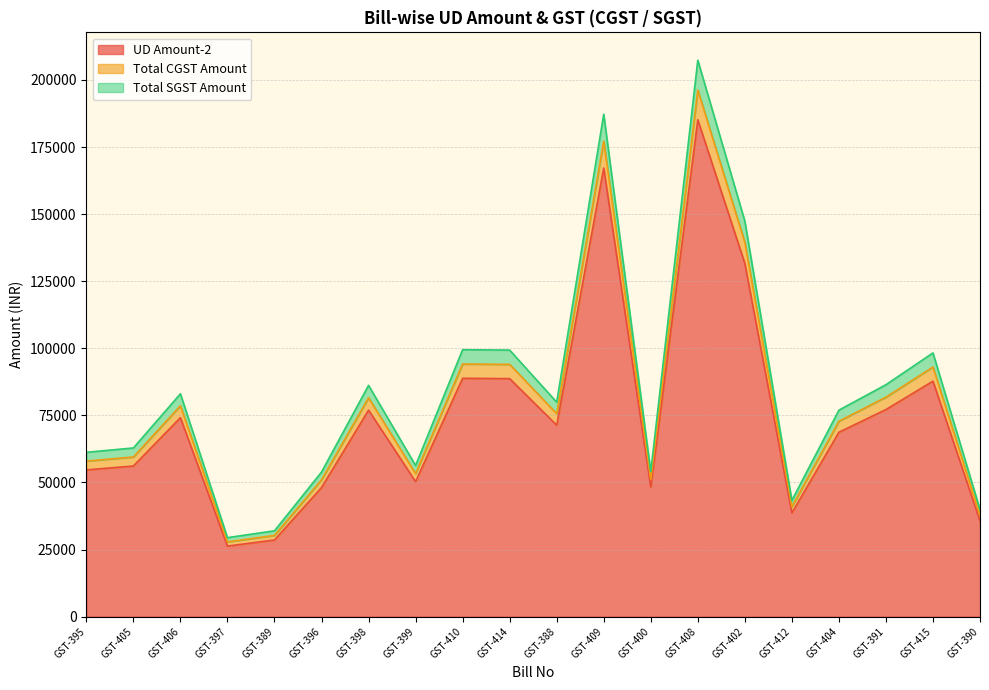

True or false: Total CGST Amount and UD Amount-2 intersect in this chart.

False